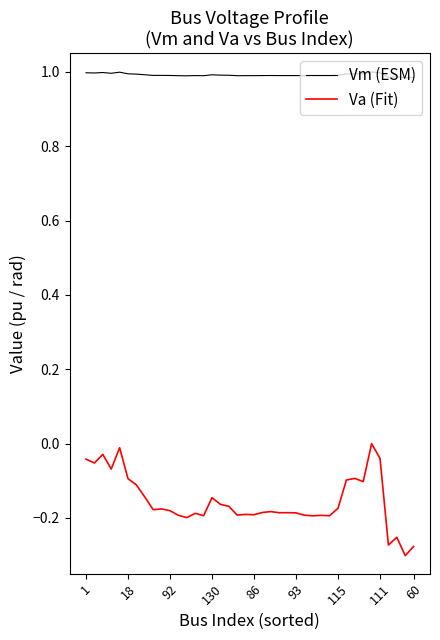

Which series has the largest total across all categories?

Vm (ESM)